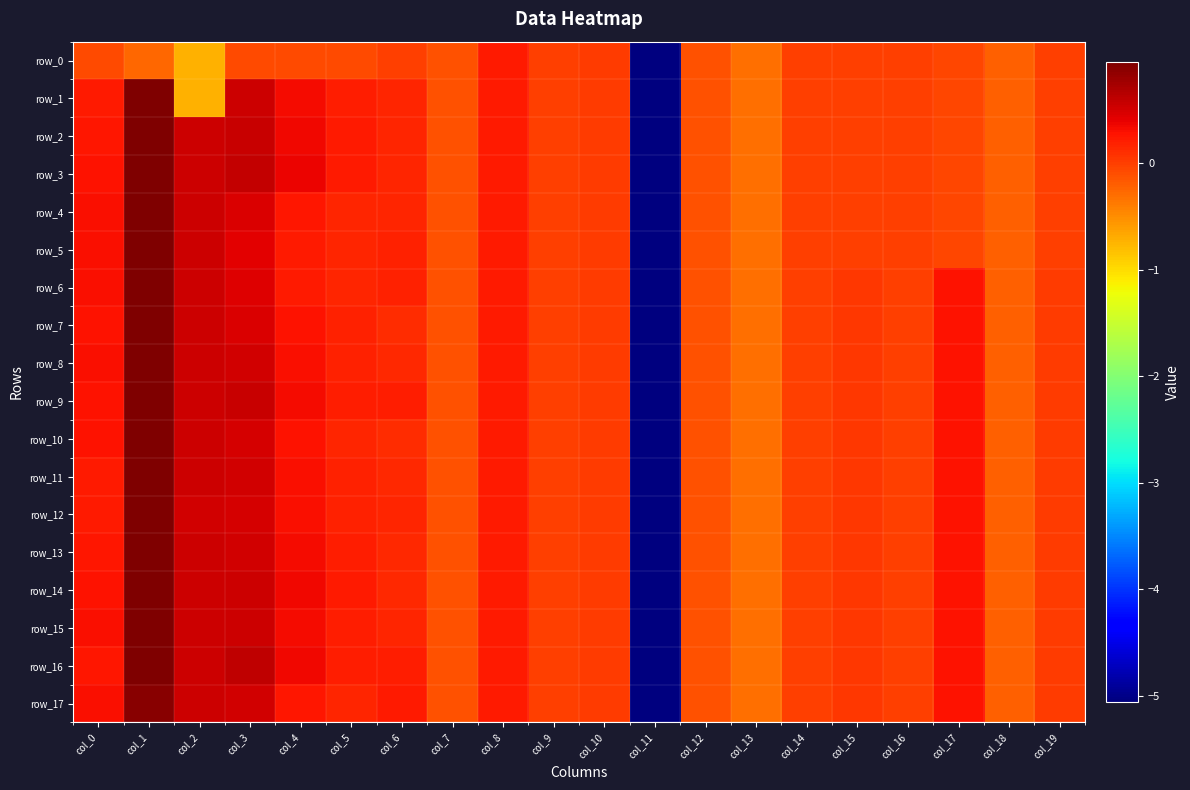

What is the total value across all series at col_8?

4.4